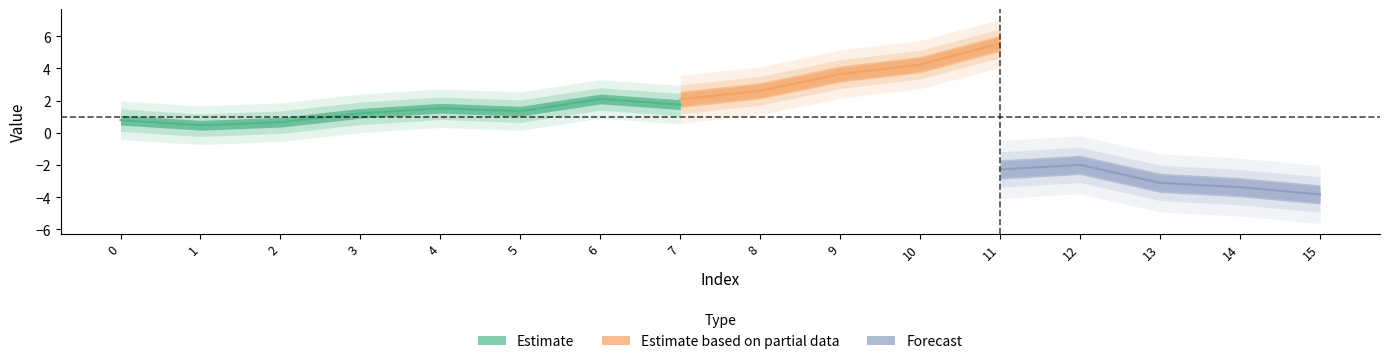

What is the difference between the col_0 values at 4 and 3?

0.3